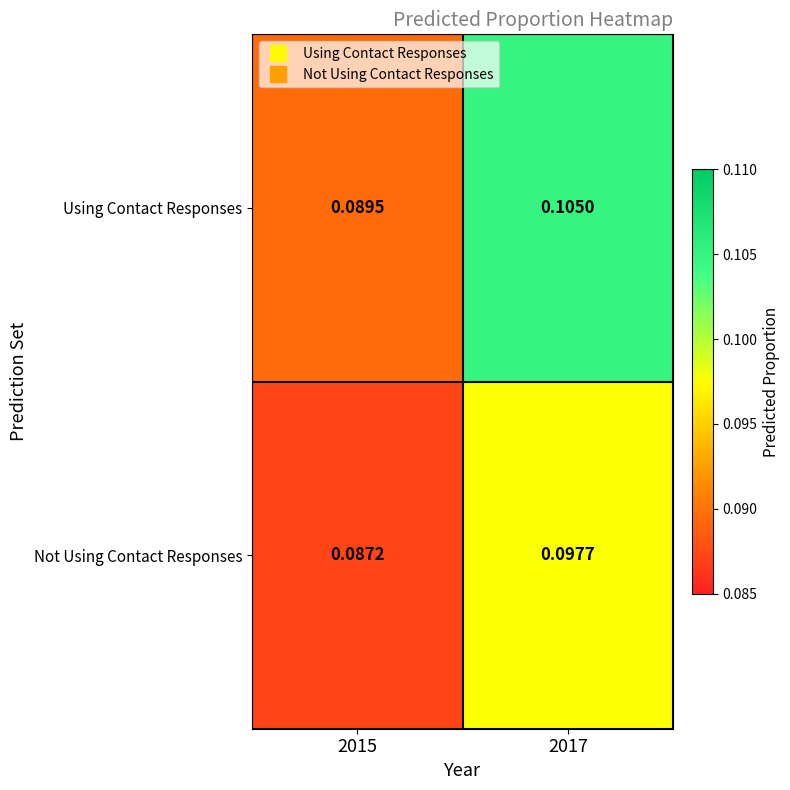

Which series has the widest spread of values?

Using Contact Responses